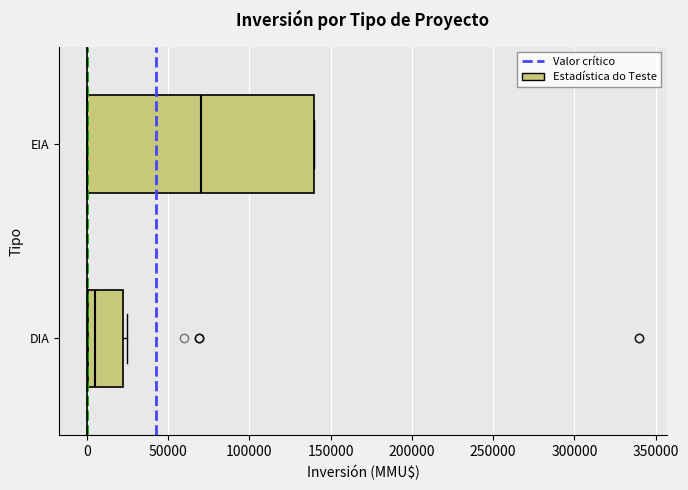

Which box's median line is the furthest to the right?

EIA